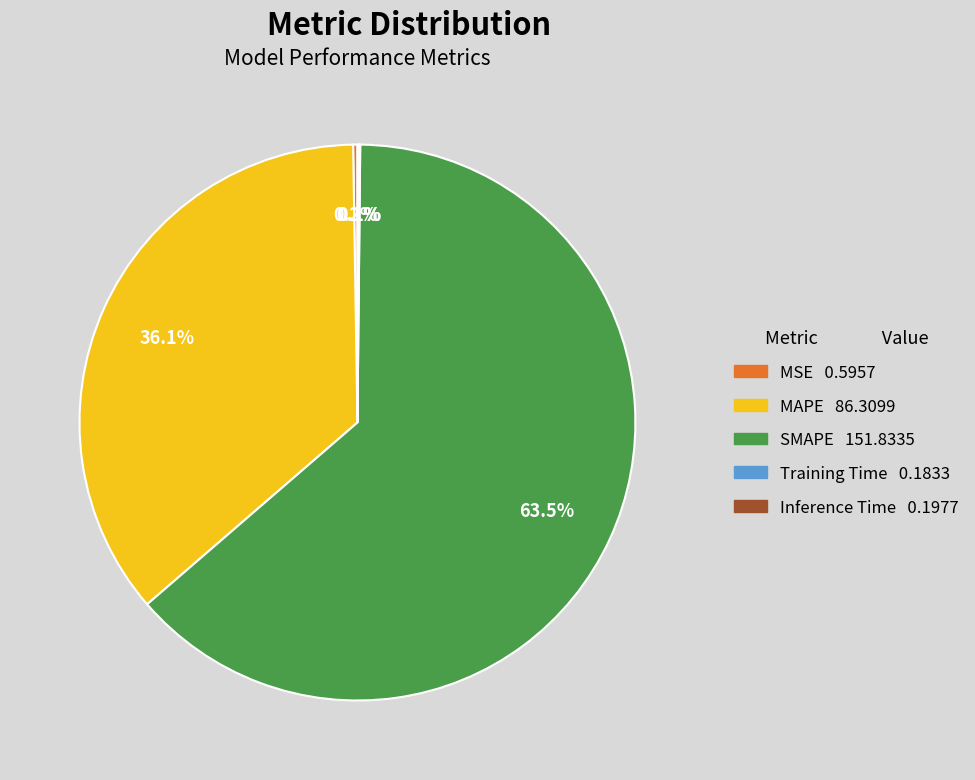

Which slice represents more than half of the pie?

SMAPE